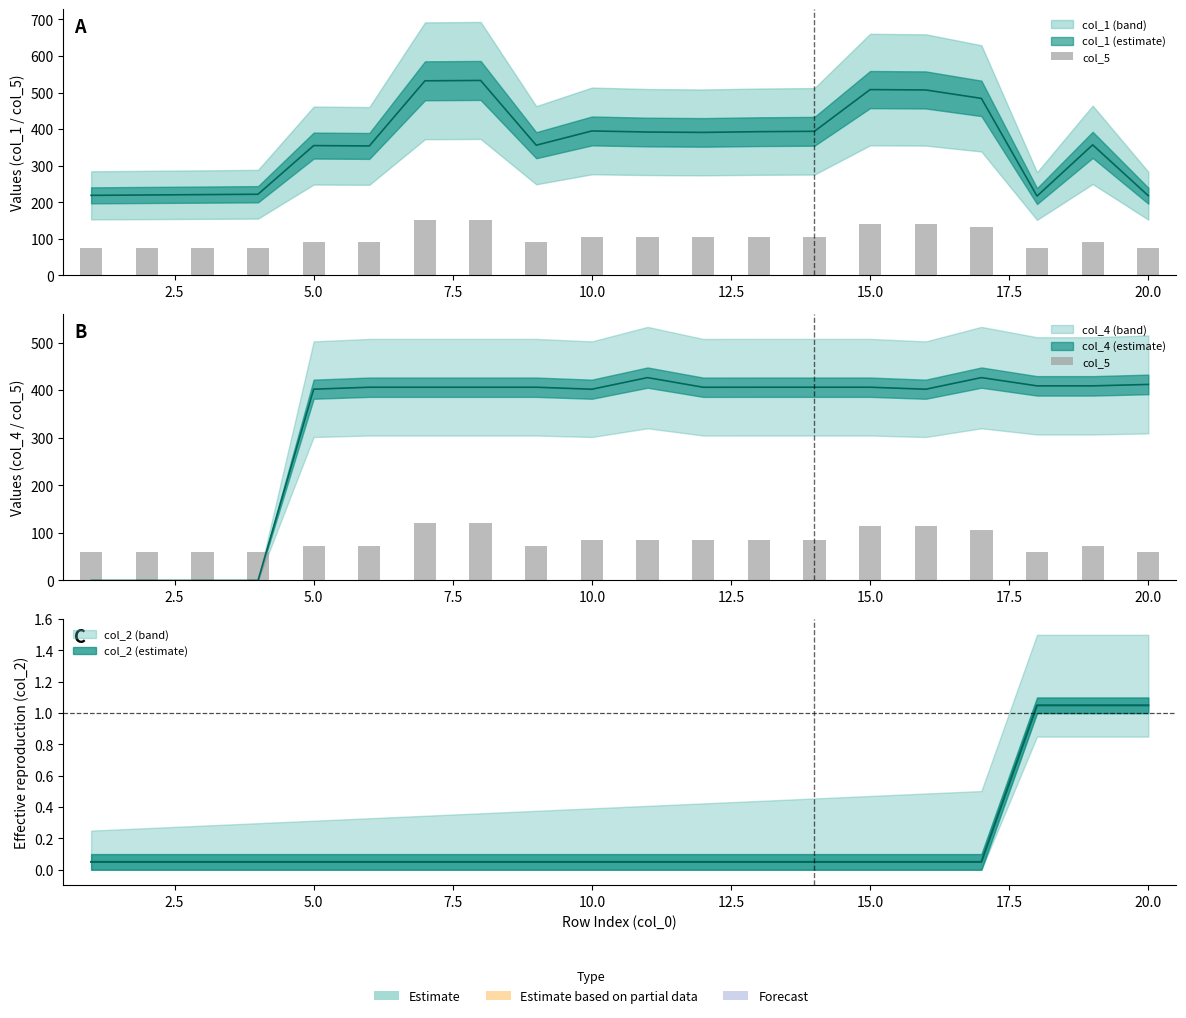

What is the difference between the maximum and minimum values?

60.8